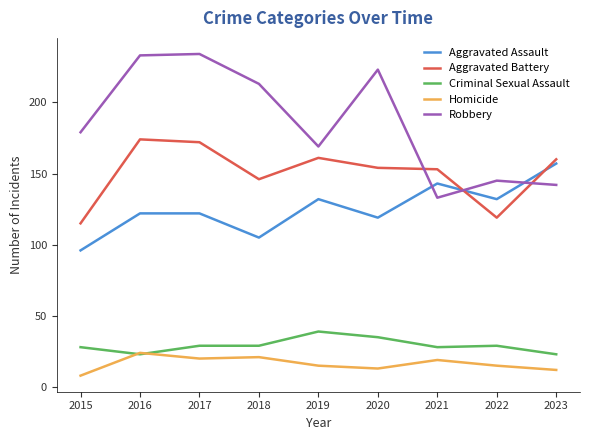

What is the difference between the Aggravated Assault values at 2019 and 2020?

13